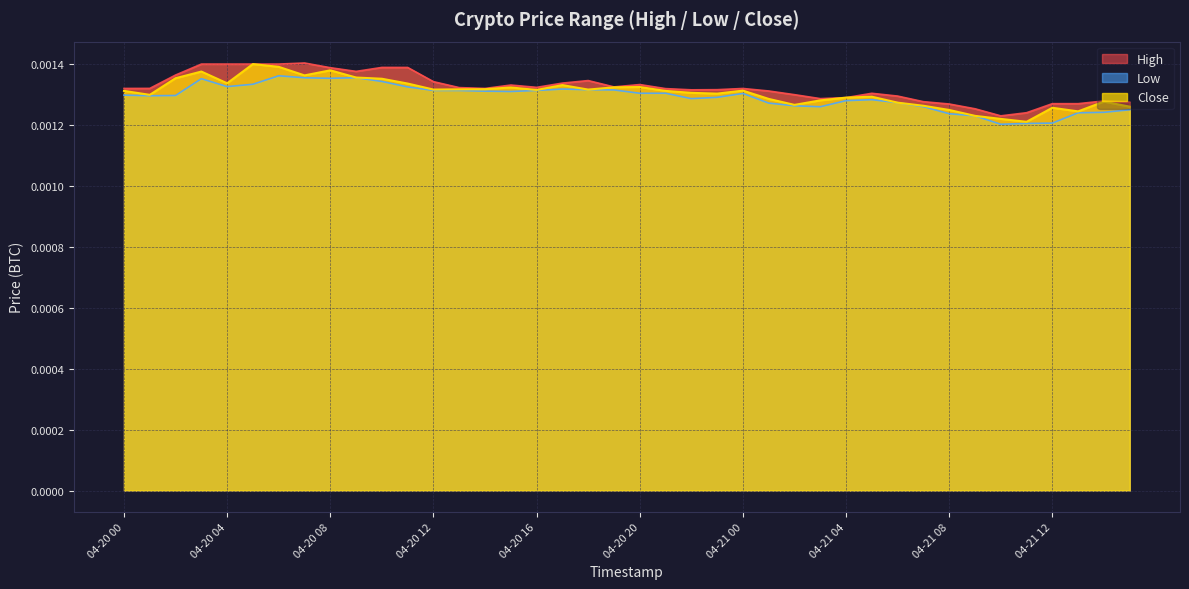

Which series has the largest total across all categories?

High